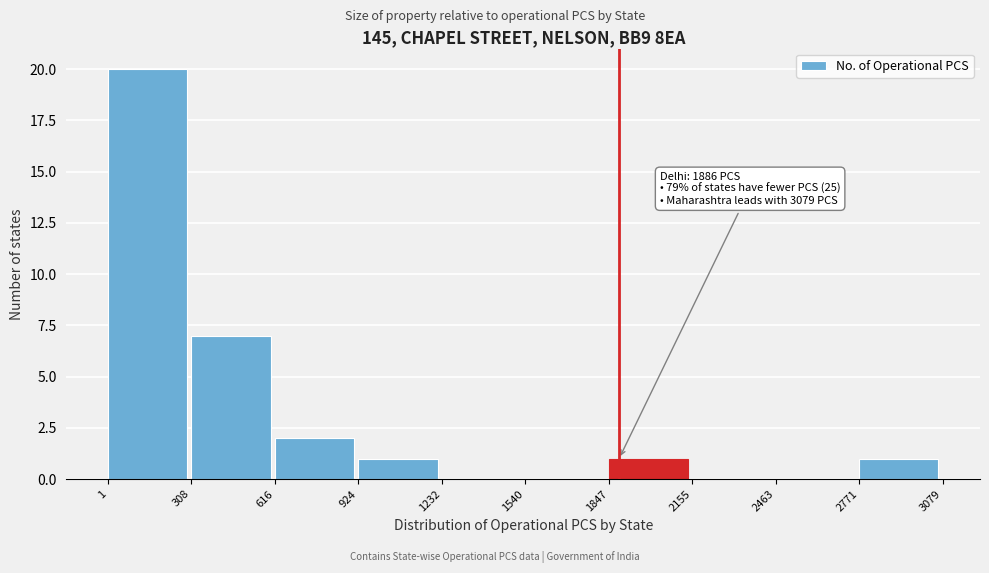

Which range on the x-axis has the tallest bar?

1 to 308